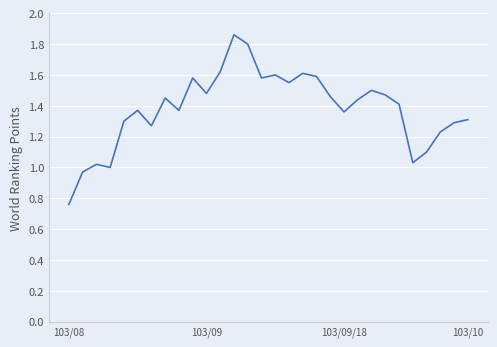

What is the difference between the maximum and minimum values?

1.1